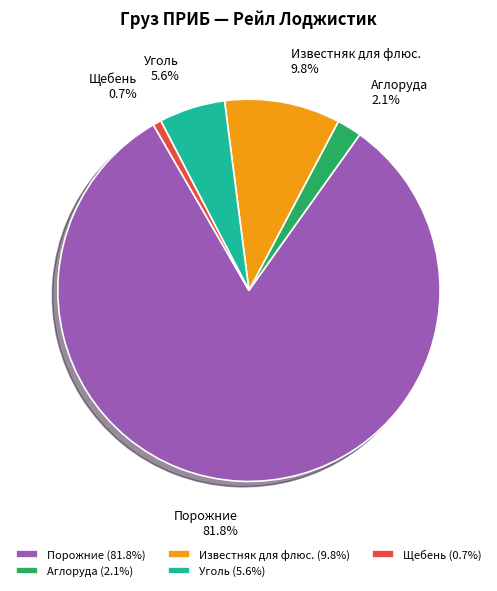

Is it true that Уголь is 13% of the pie?

False